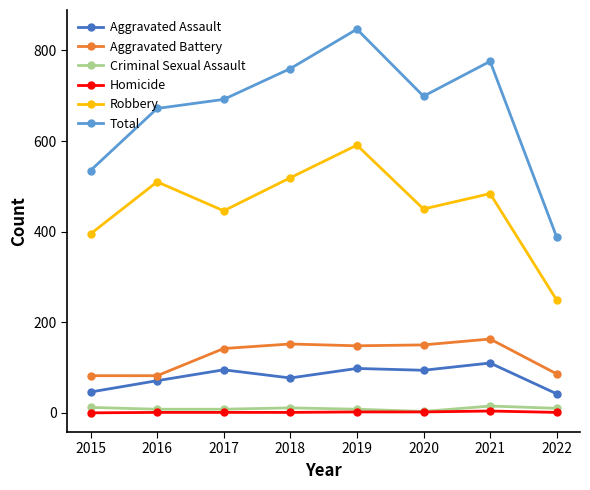

What is the lowest value of the Total series?

388